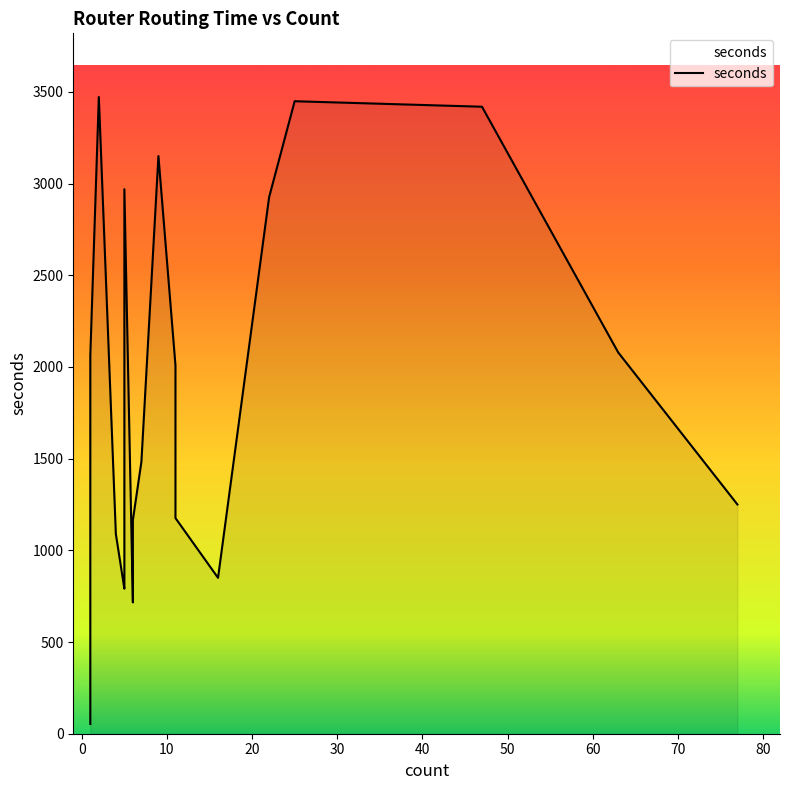

How many values are below 1483?

10